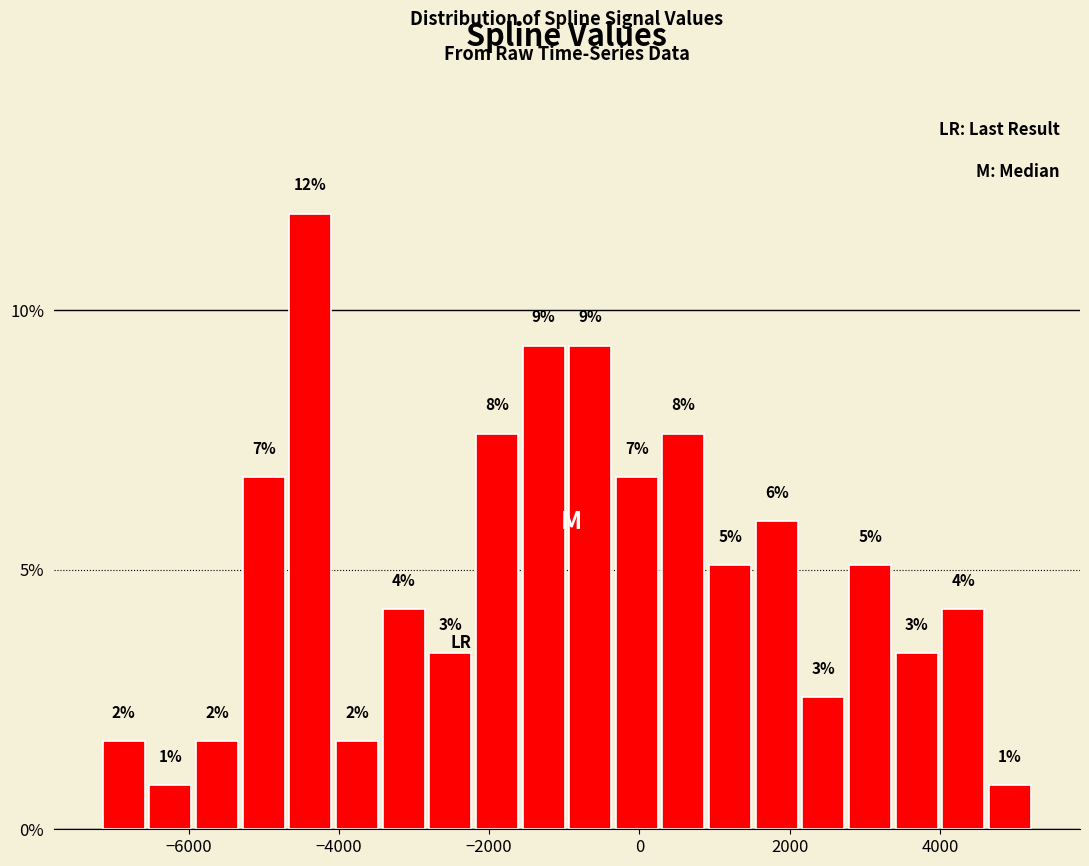

Read against the x-axis, roughly where is the centre of the tallest bar?

-4400